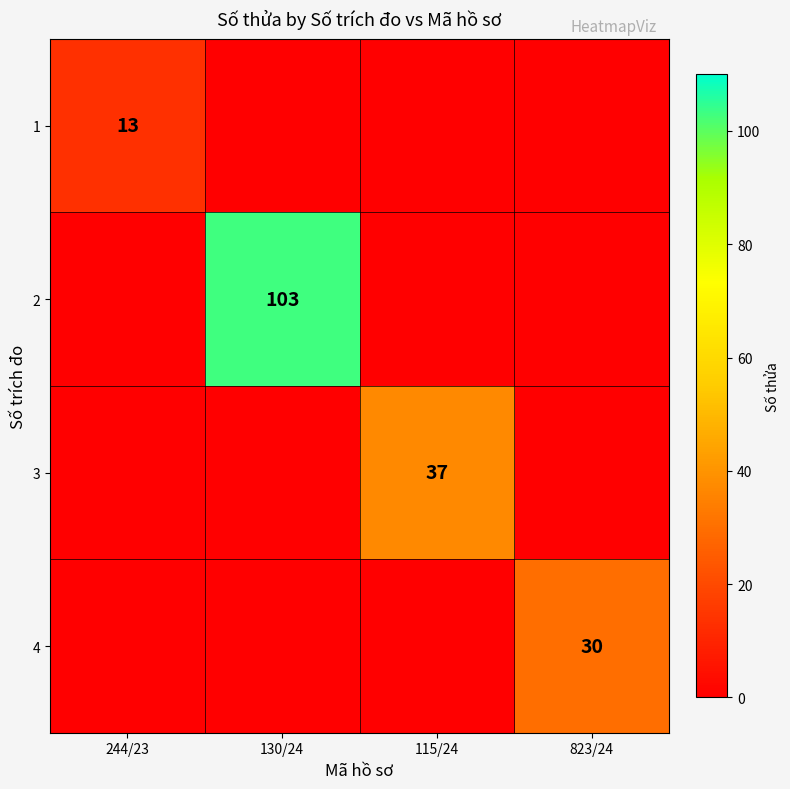

The 1 series shows 5 at 244/23. True or false?

False